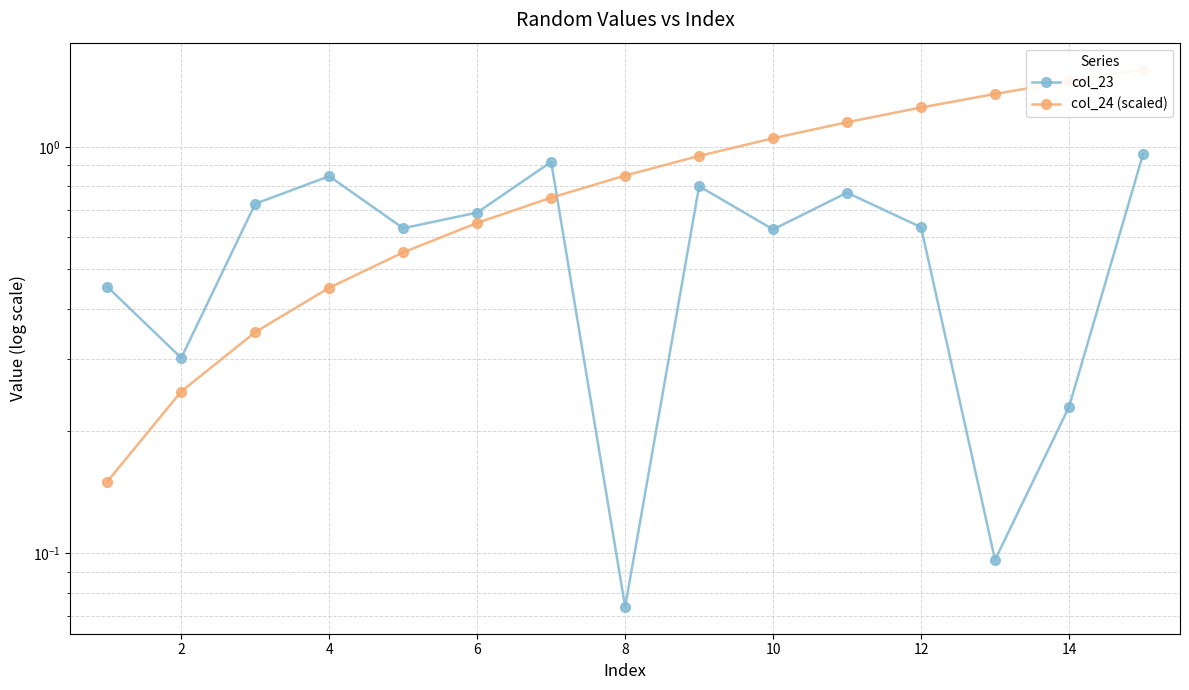

What is the difference between the second highest and second lowest values in the col_23 series?

0.8